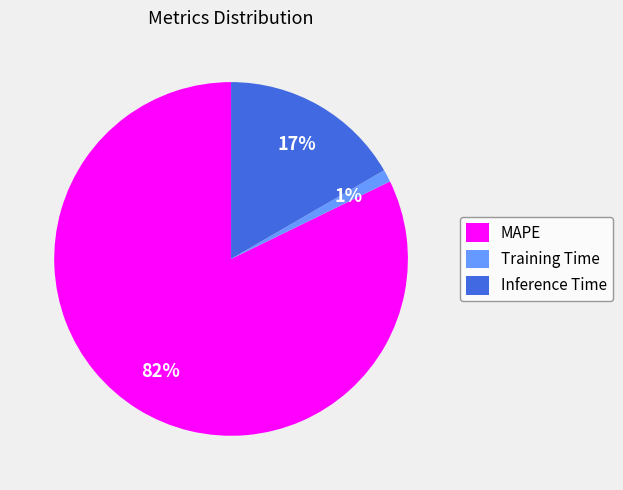

How many slices are in this pie chart?

3